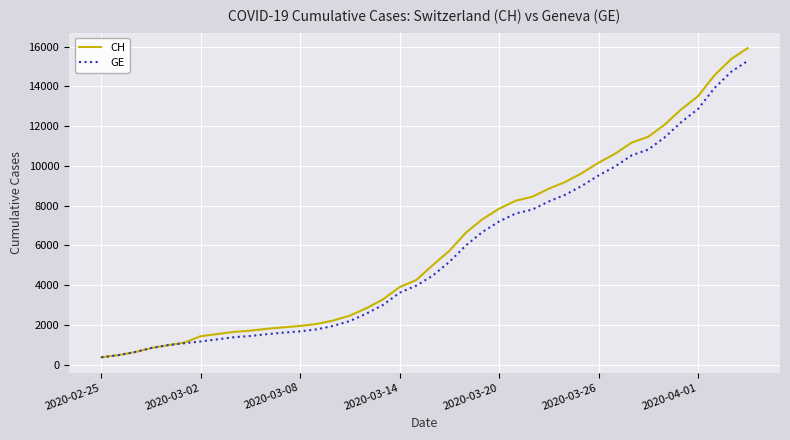

What is the minimum value for CH?

375